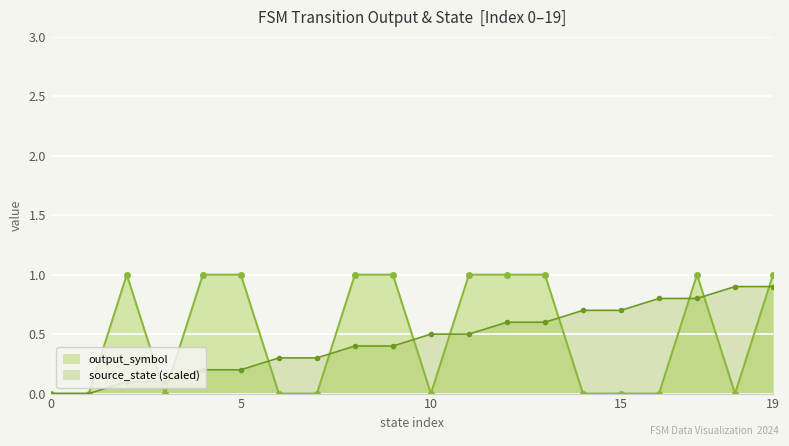

Where is the first local minimum?

3